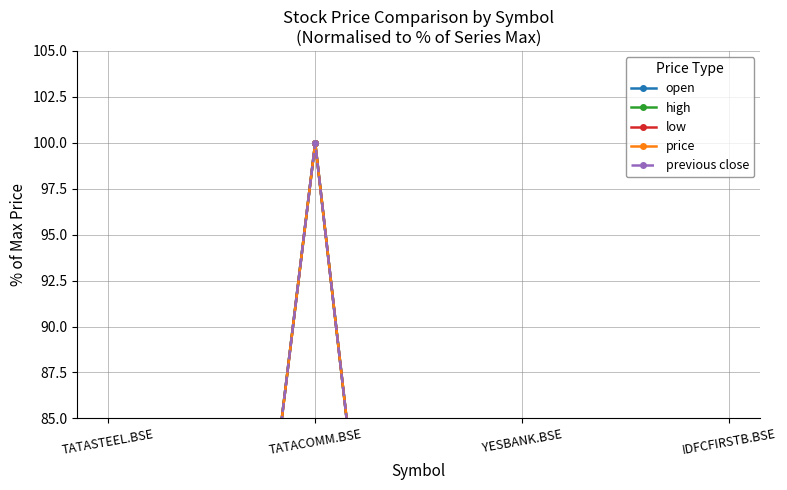

Reading left to right, what are all the values shown in this chart?

open: 7.1	100.0	1.0	5.0
high: 7.1	100.0	1.0	5.0
low: 6.9	100.0	1.0	4.9
price: 6.9	100.0	1.0	4.9
previous close: 7.0	100.0	1.0	5.0